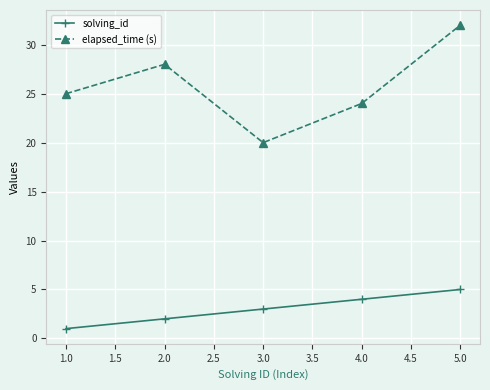

What is the sum of all solving_id values?

15